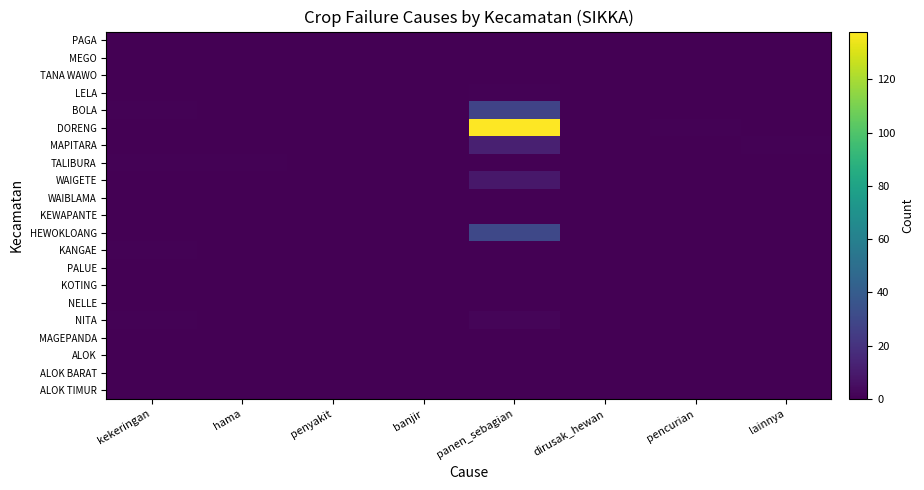

Count the number of data series in this chart.

21